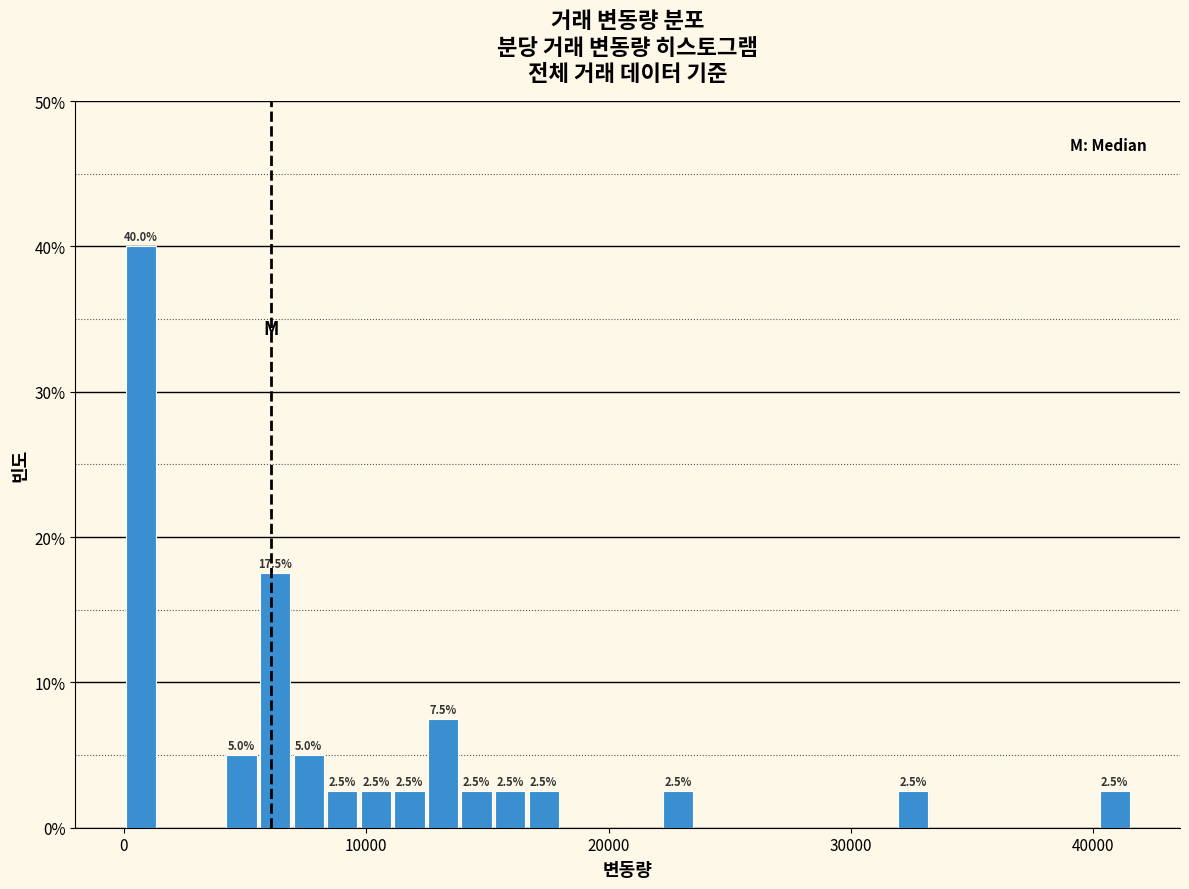

Read against the x-axis, roughly where is the centre of the tallest bar?

1000